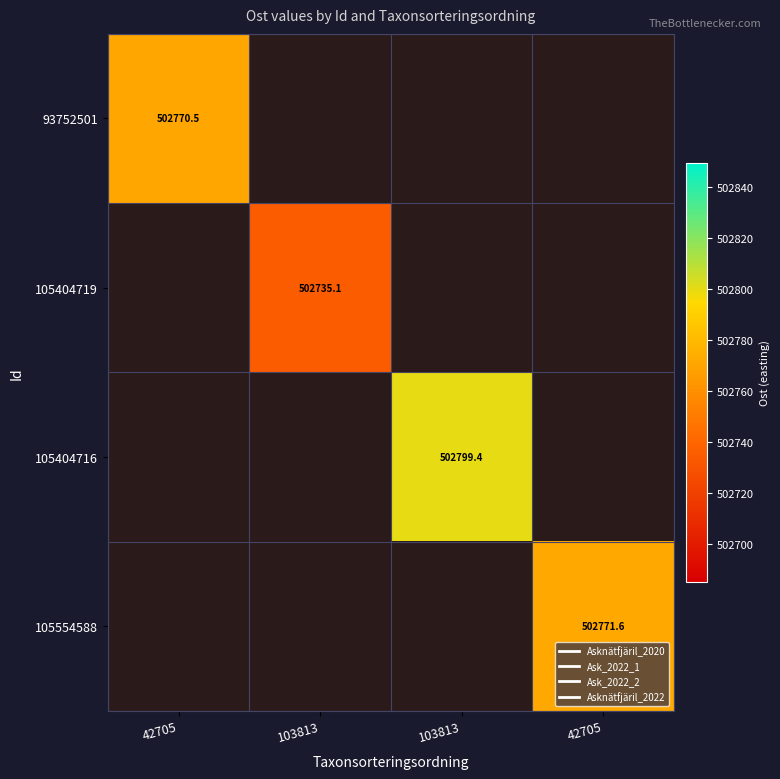

How many data points in 105404716 are above 502799?

1